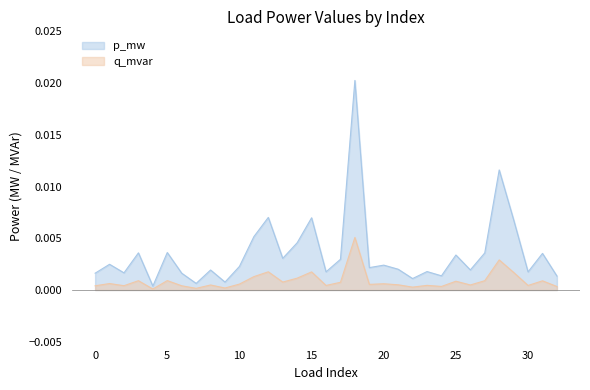

What are all the series names shown in the legend?

p_mw, q_mvar